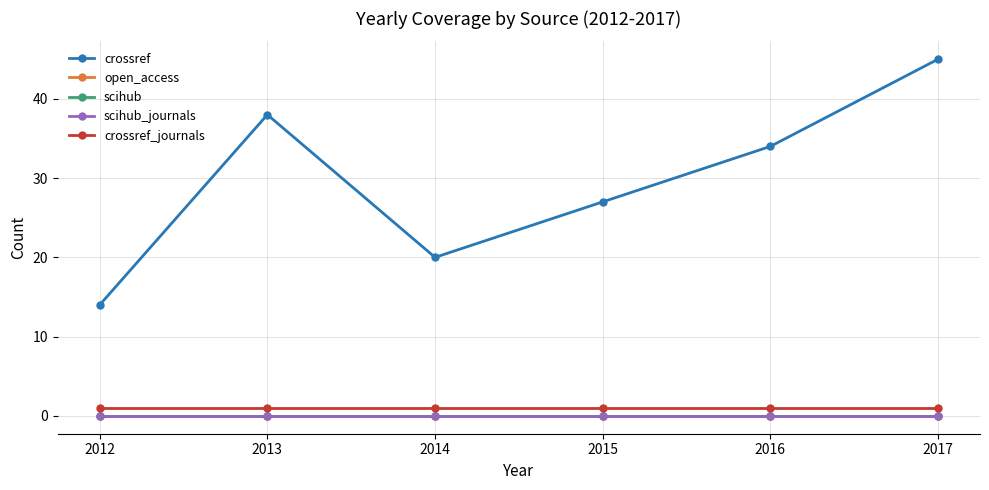

Is this an area chart (filled region under the line)?

No